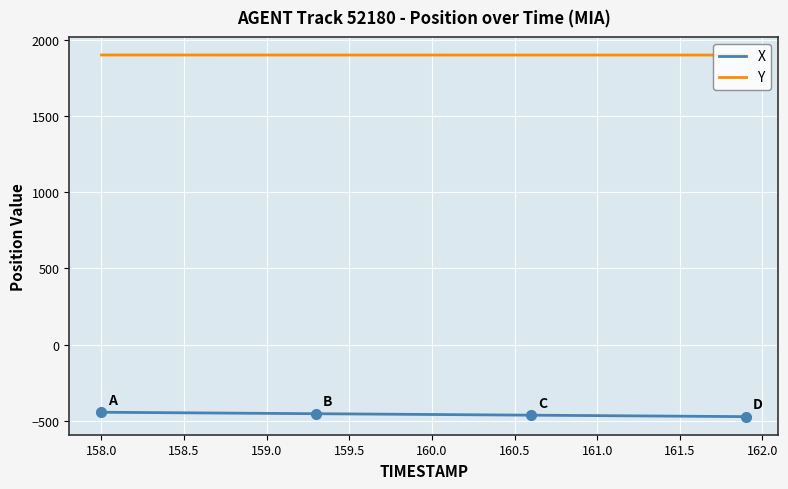

What is the maximum value for Y?

1898.9